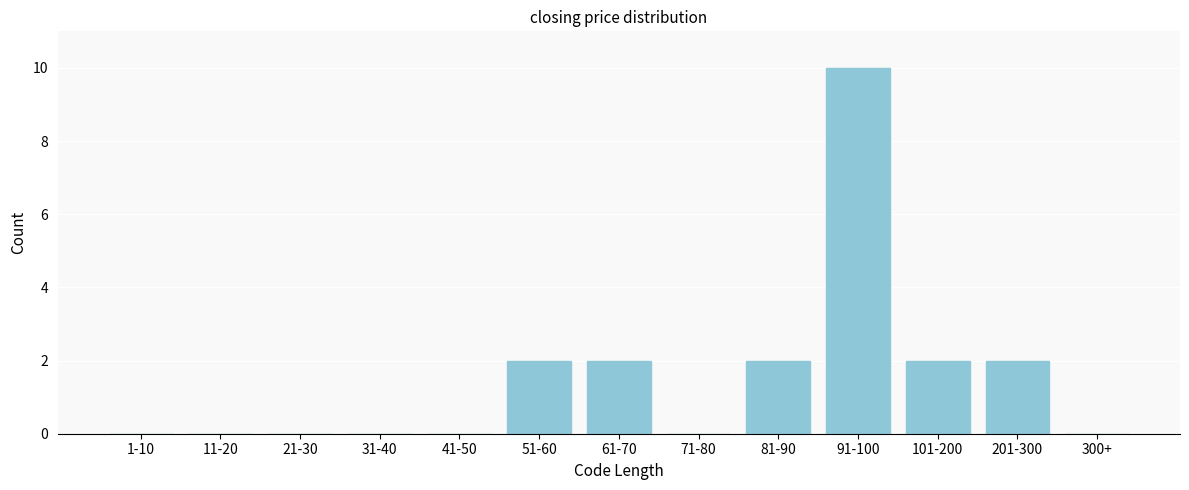

Reading left to right, what are all the values shown in this chart?

1-10=0	11-20=0	21-30=0	31-40=0	41-50=0	51-60=2	61-70=2	71-80=0	81-90=2	91-100=10	101-200=2	201-300=2	300+=0